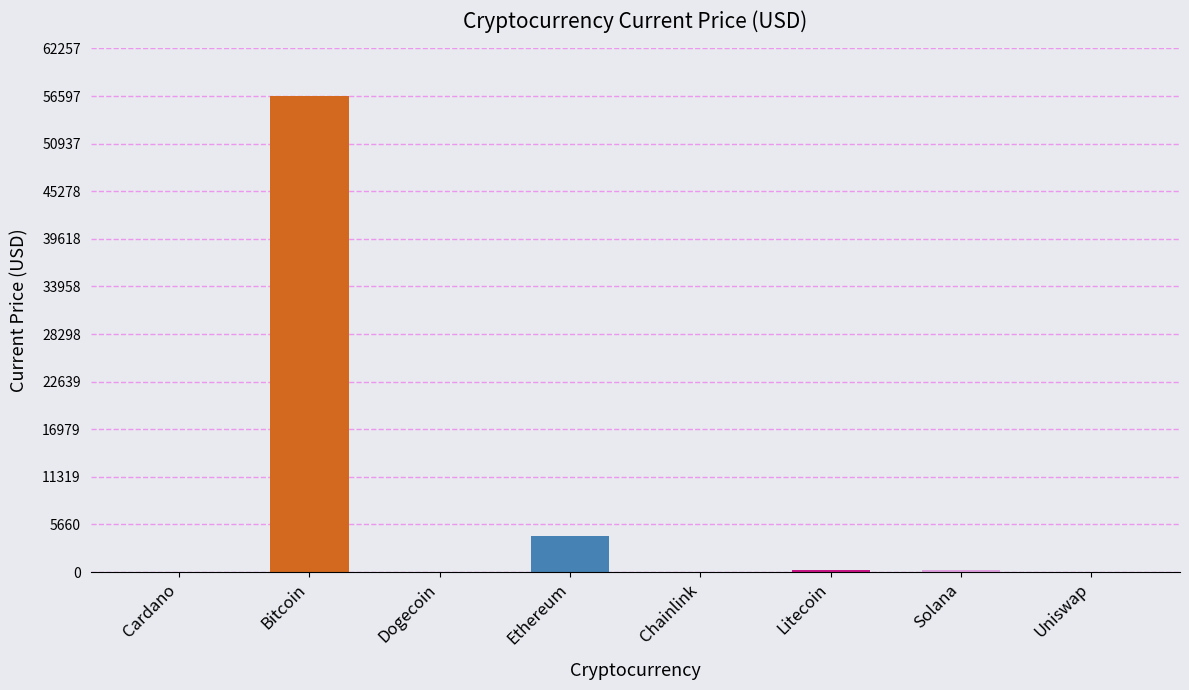

The value at Ethereum is 1904.2. True or false?

False